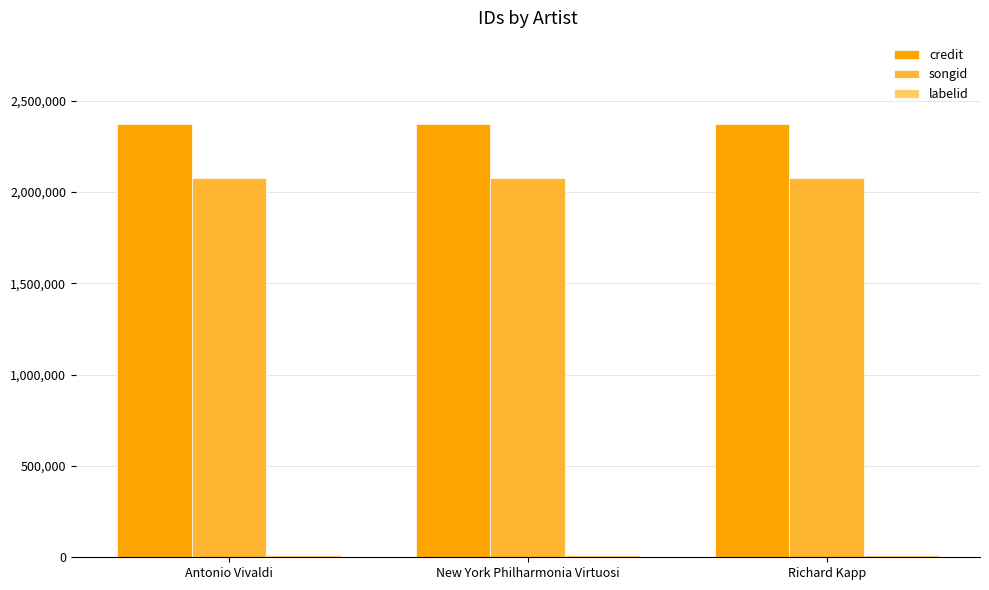

Which series has the largest total across all categories?

credit